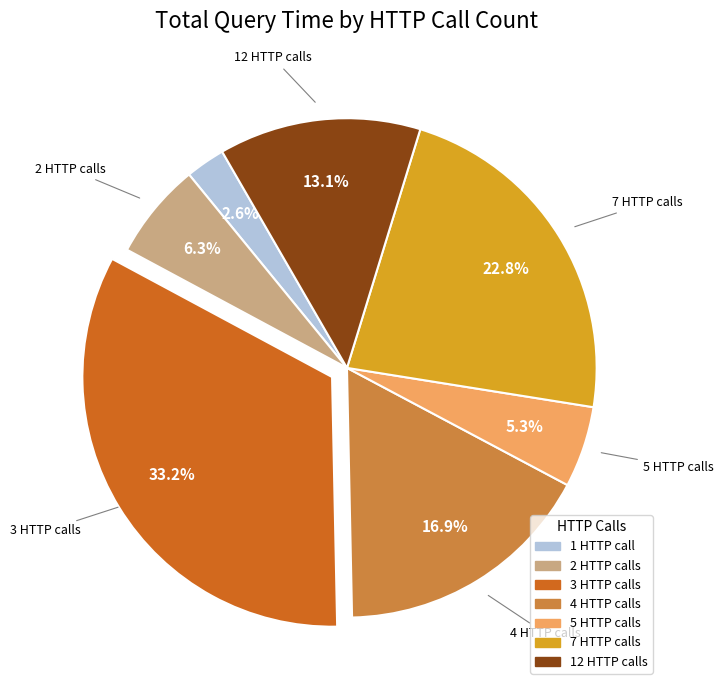

To the nearest percent, what is the difference between the largest and smallest slice percentages?

31%